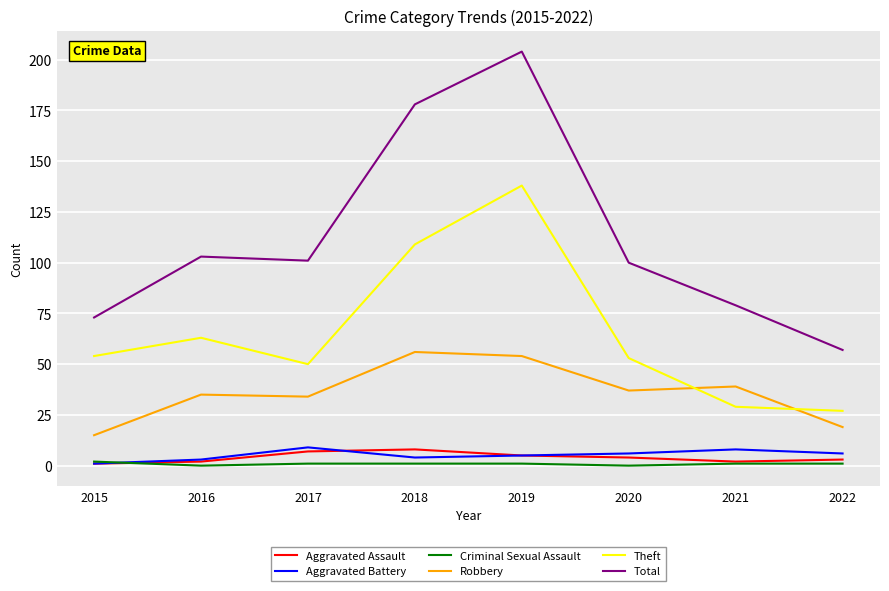

Which series has the largest total across all categories?

Total